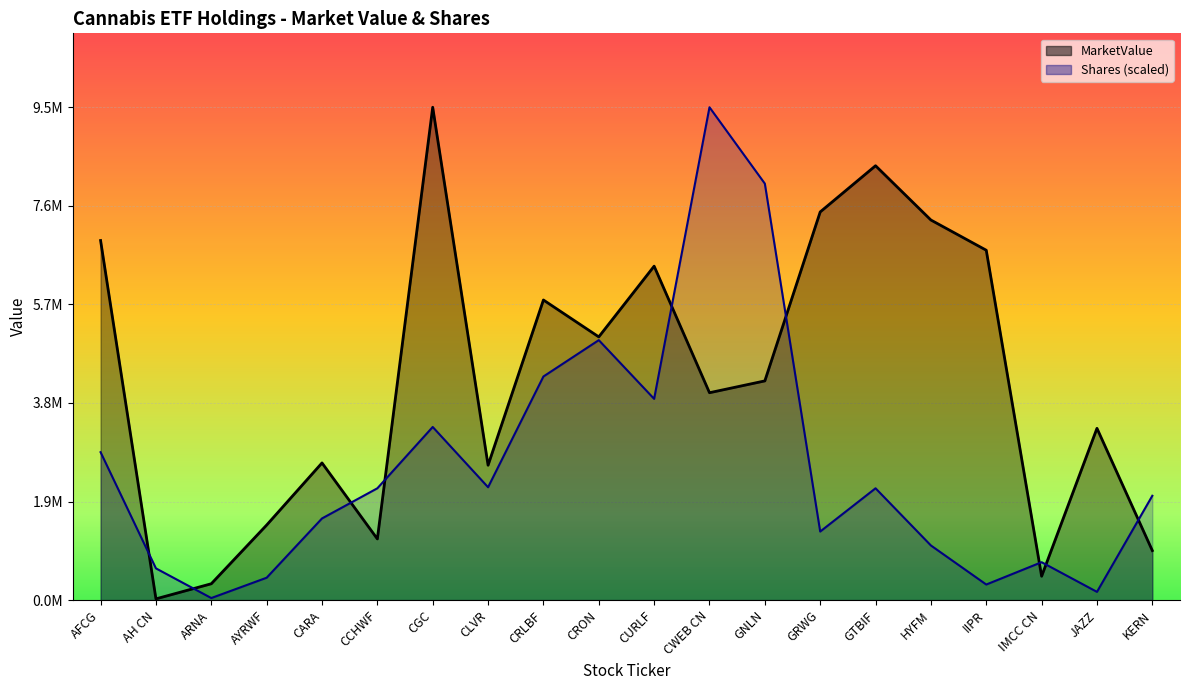

Where is the first local minimum for Shares?

ARNA